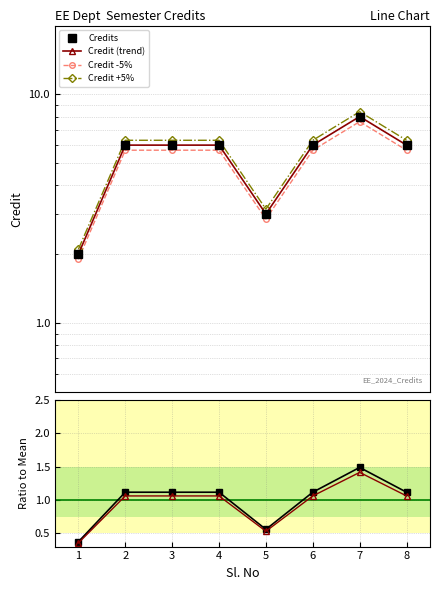

Is this an area chart (filled region under the line)?

No